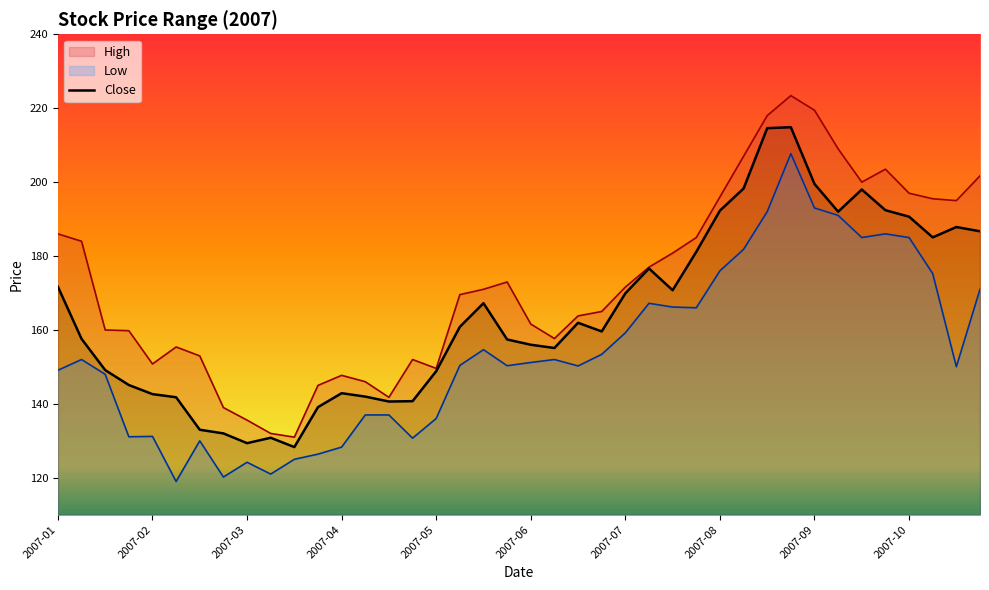

At which category is the sum across all series the highest?

2007-08-27